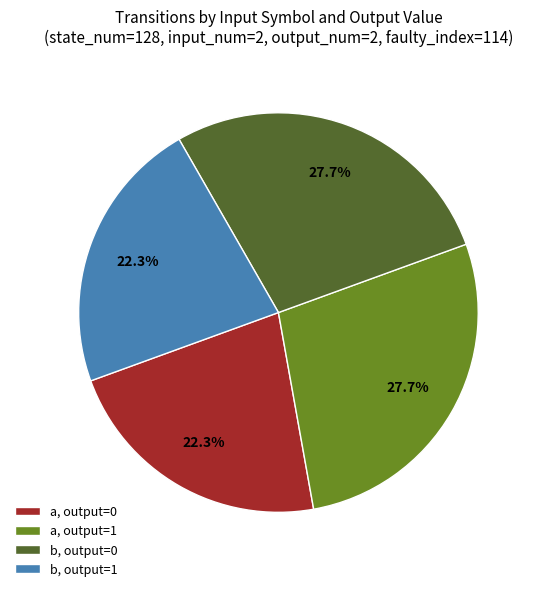

Which has a higher value, b, output=0 or b, output=1?

b, output=0